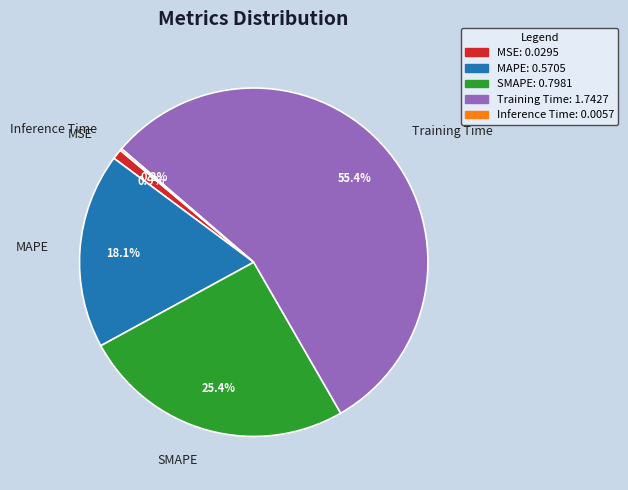

To the nearest percent, what is the combined percentage of Training Time and MAPE?

74%